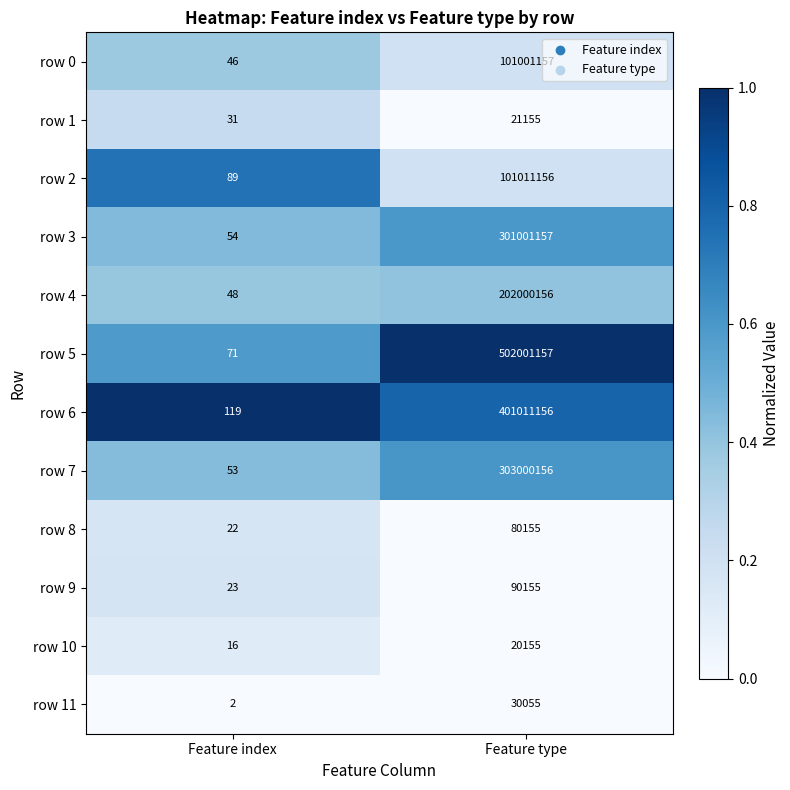

At Feature type, list the series in order from smallest to largest.

row 10, row 1, row 11, row 8, row 9, row 0, row 2, row 4, row 3, row 7, row 6, row 5